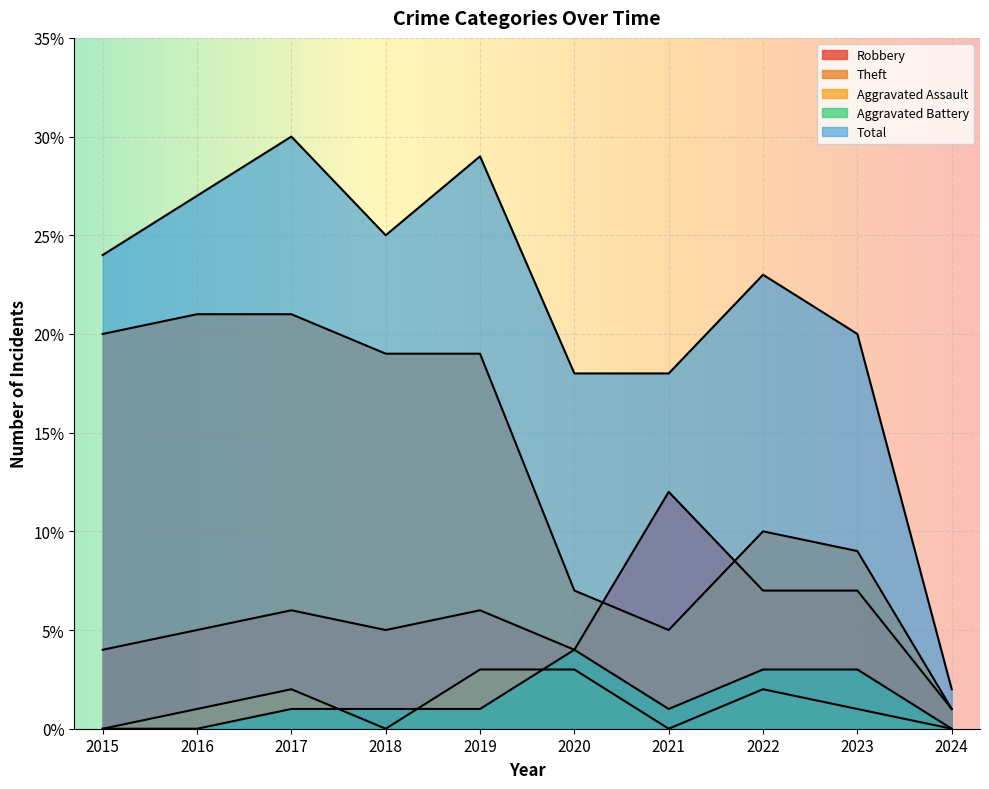

What is the greatest value displayed?

30